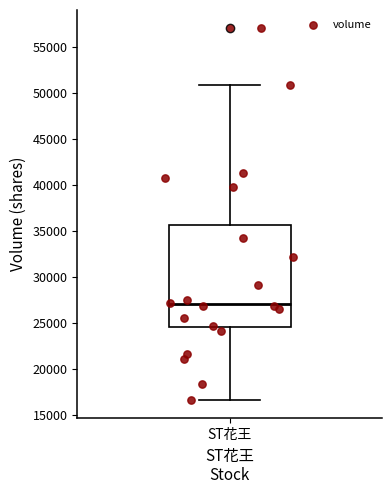

Where does the lower whisker of the box for ST花王 end on the y-axis? The values are not printed on the chart, so give them approximately, as read against the axis.

16500